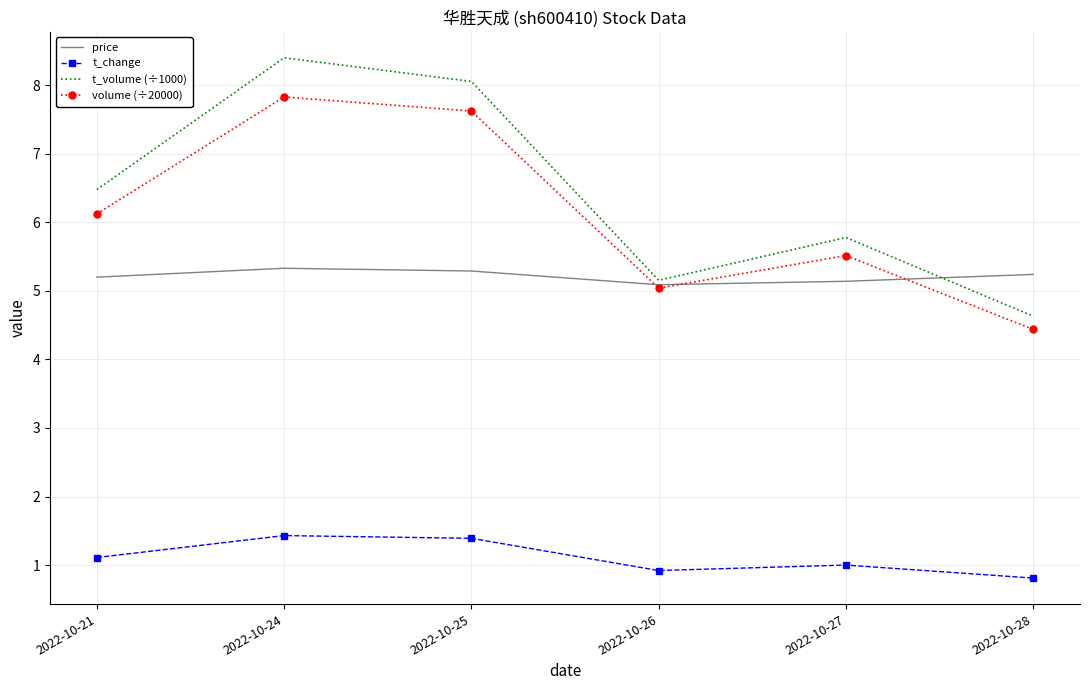

At 2022-10-21, list the series in order from largest to smallest.

t_volume (÷1000), volume (÷20000), price, t_change